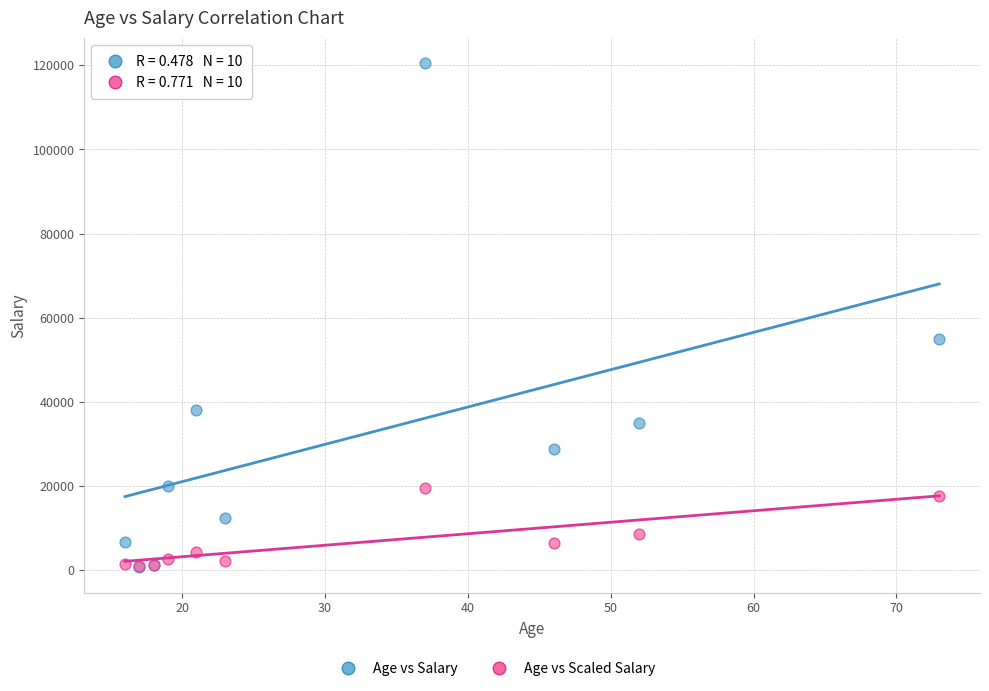

Which series contains the highest Y value?

Age vs Salary